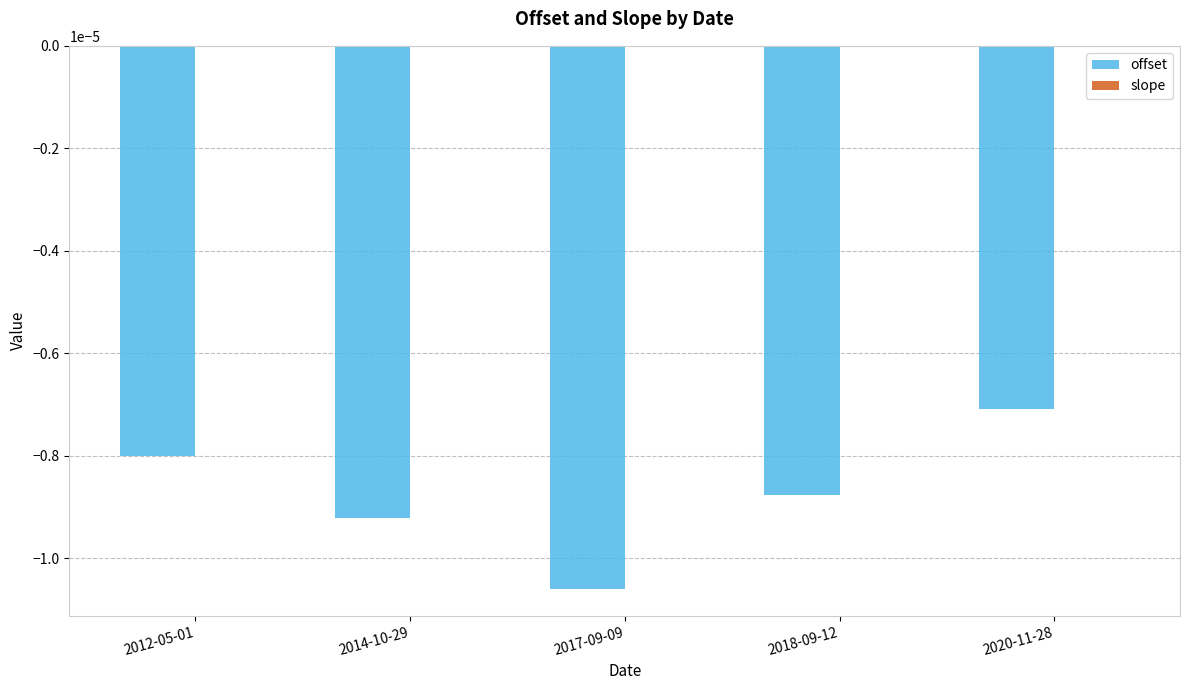

Which series changed the most between 2017-09-09 and 2018-09-12?

offset